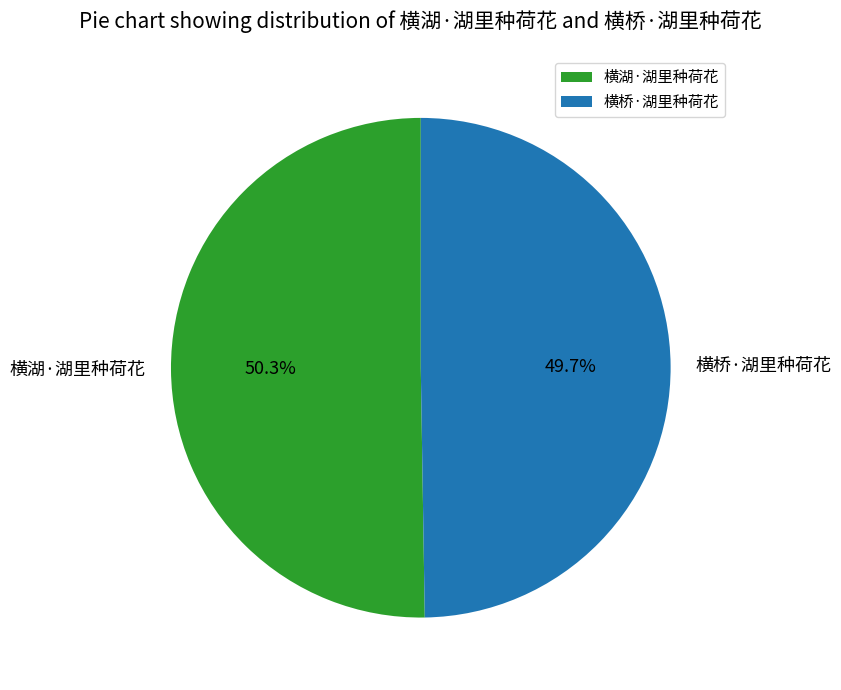

What is the largest slice in the pie chart?

横湖·湖里种荷花